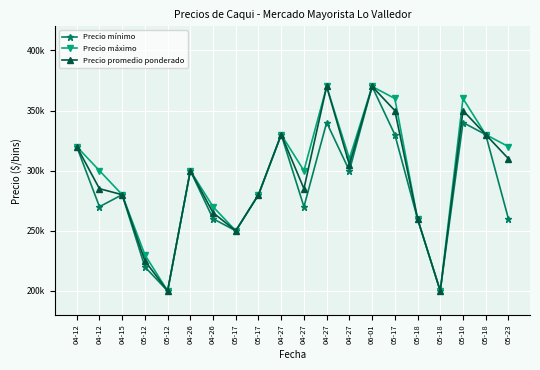

Is this an area chart (filled region under the line)?

No